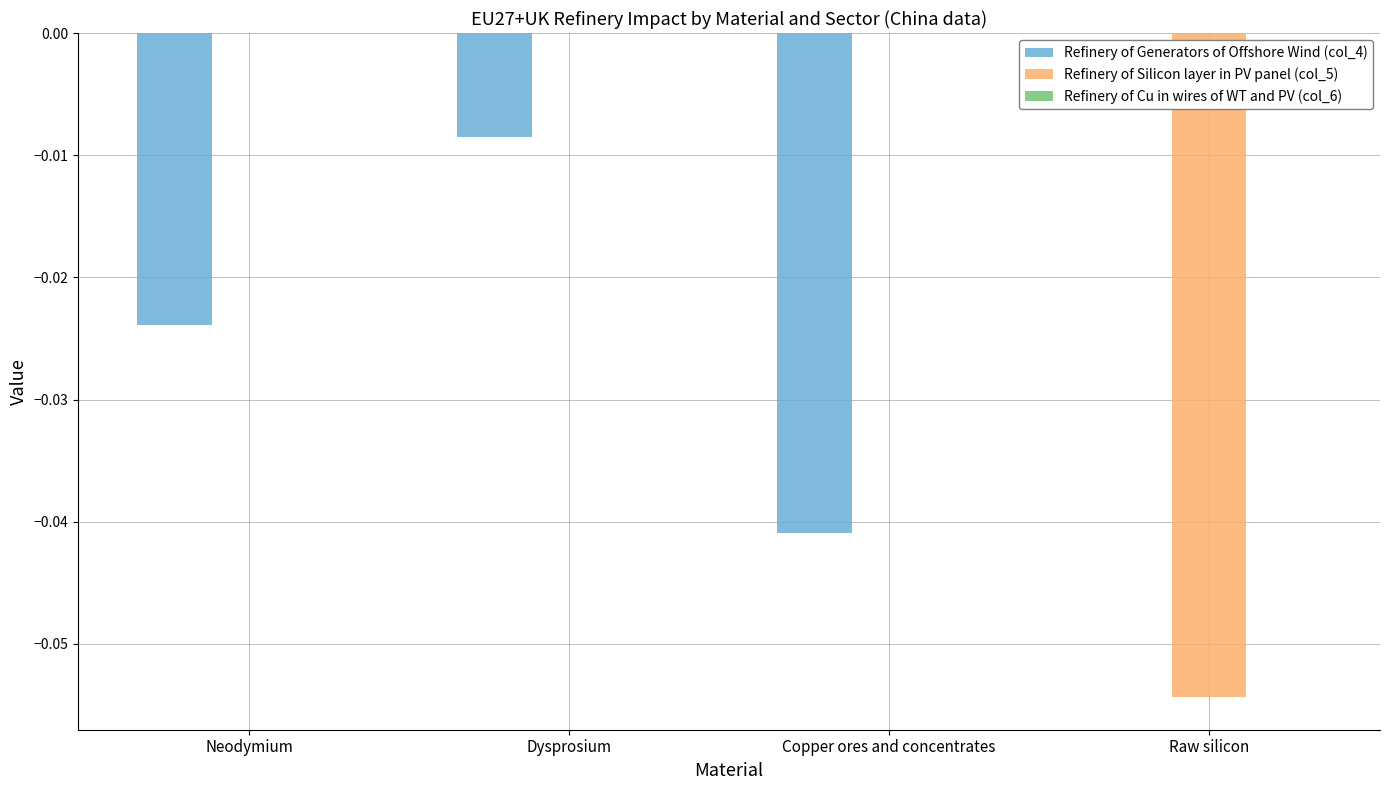

How many data points does each series have?

4